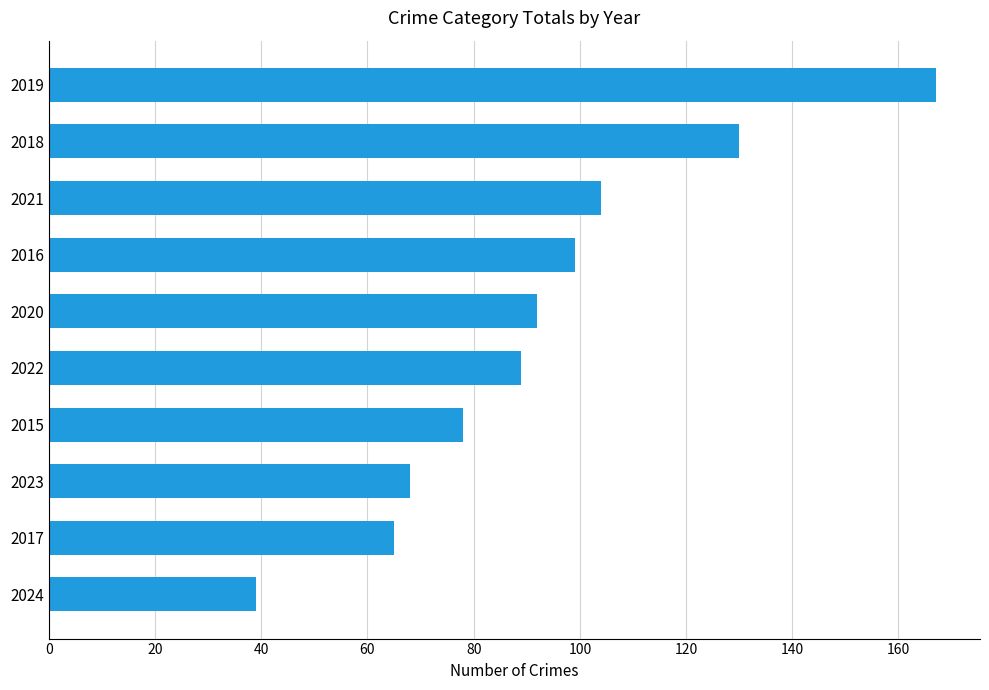

Which has a higher value, 2016 or 2019?

2019